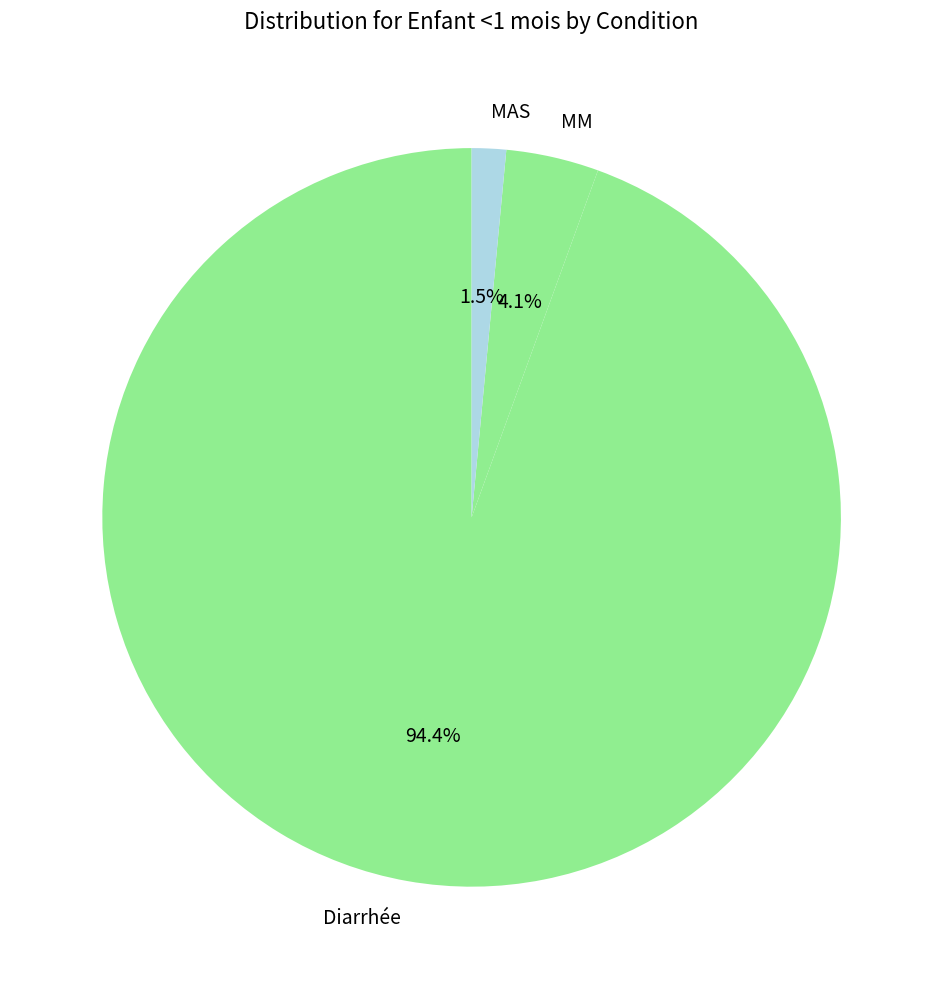

Between MM and Diarrhée, which is larger?

Diarrhée